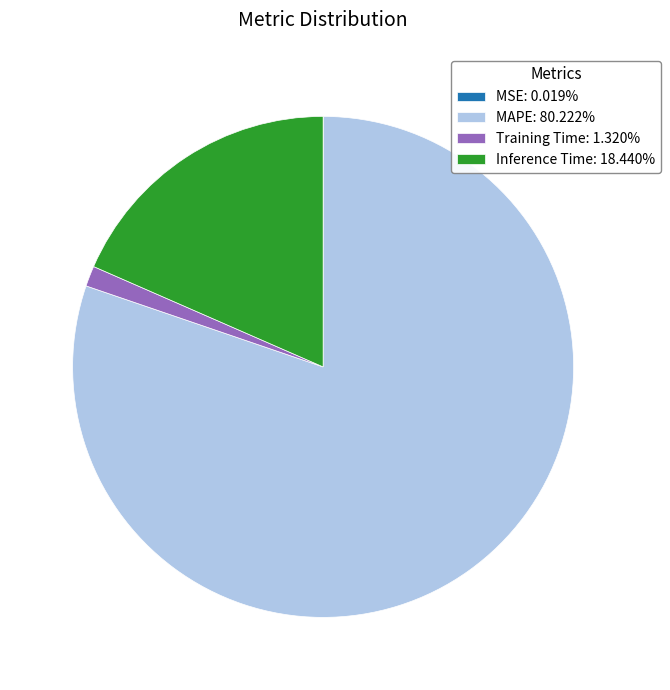

Which slice represents more than half of the pie?

MAPE